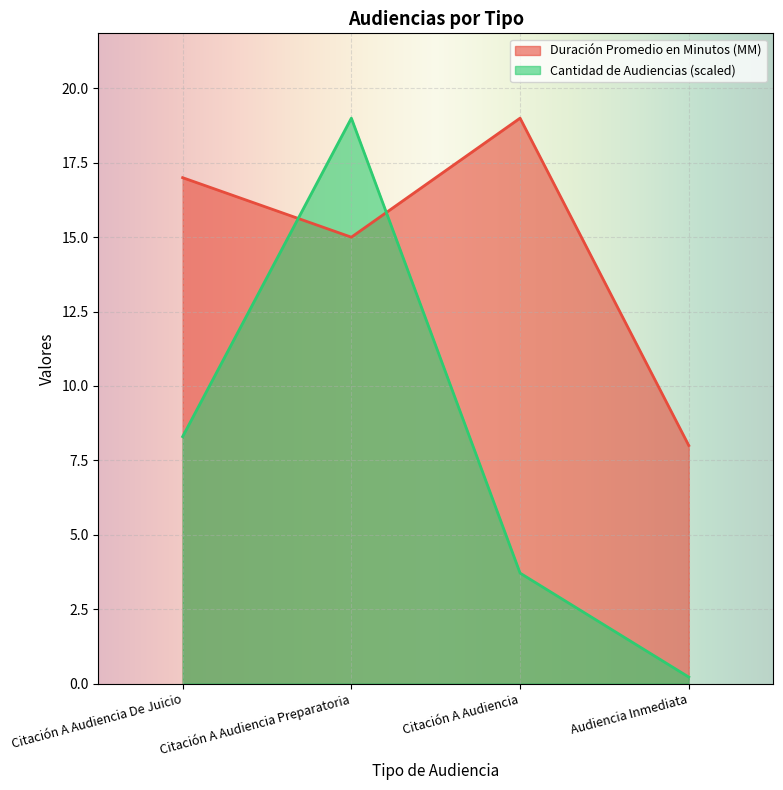

The Duración Promedio en Minutos (MM) series shows 17.0 at Citación A Audiencia De Juicio. True or false?

True